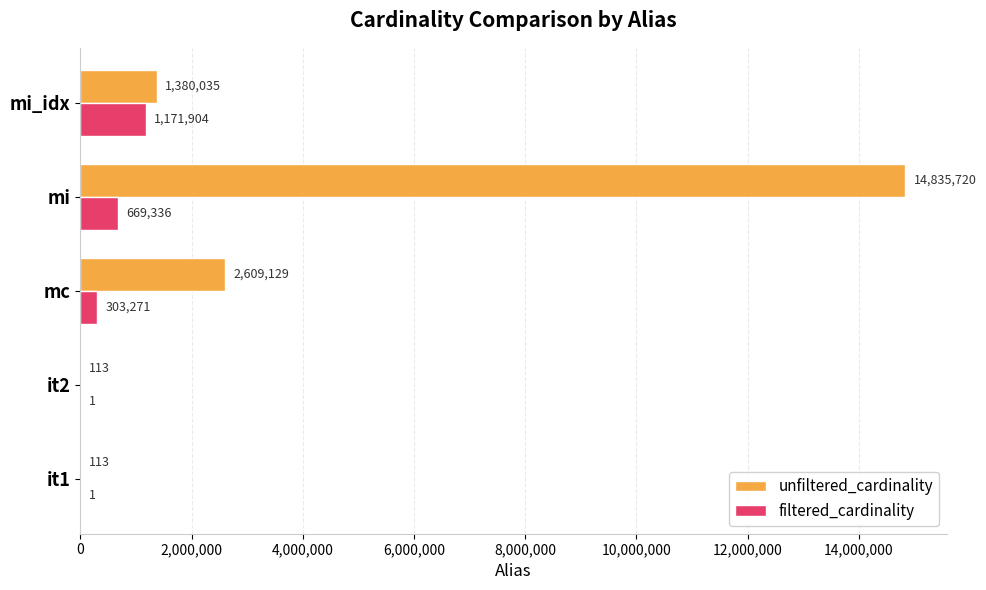

What is the highest value of the unfiltered_cardinality series?

14835720